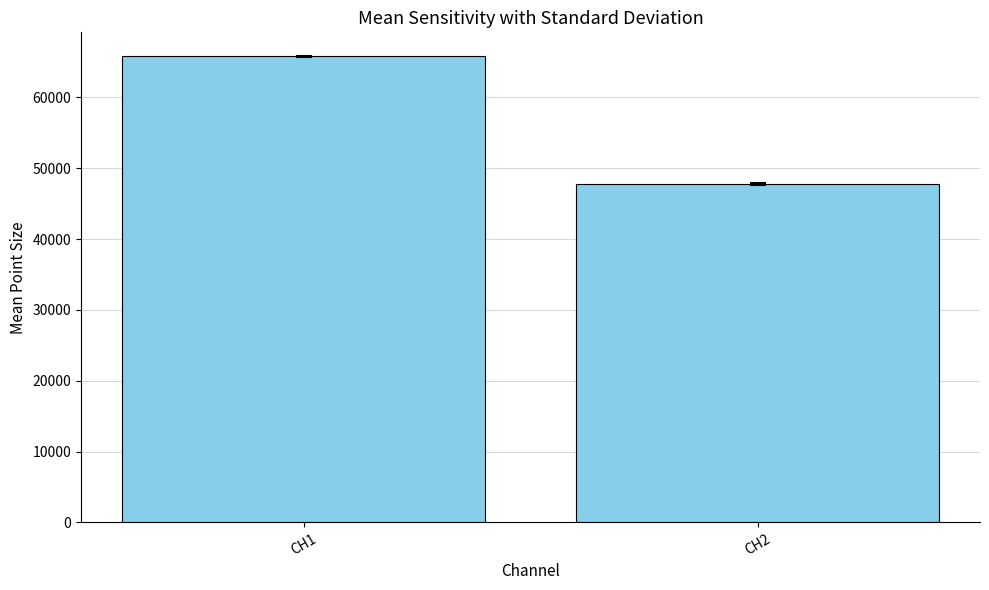

Approximately how many times larger is the value at CH2 compared to CH1?

0.7